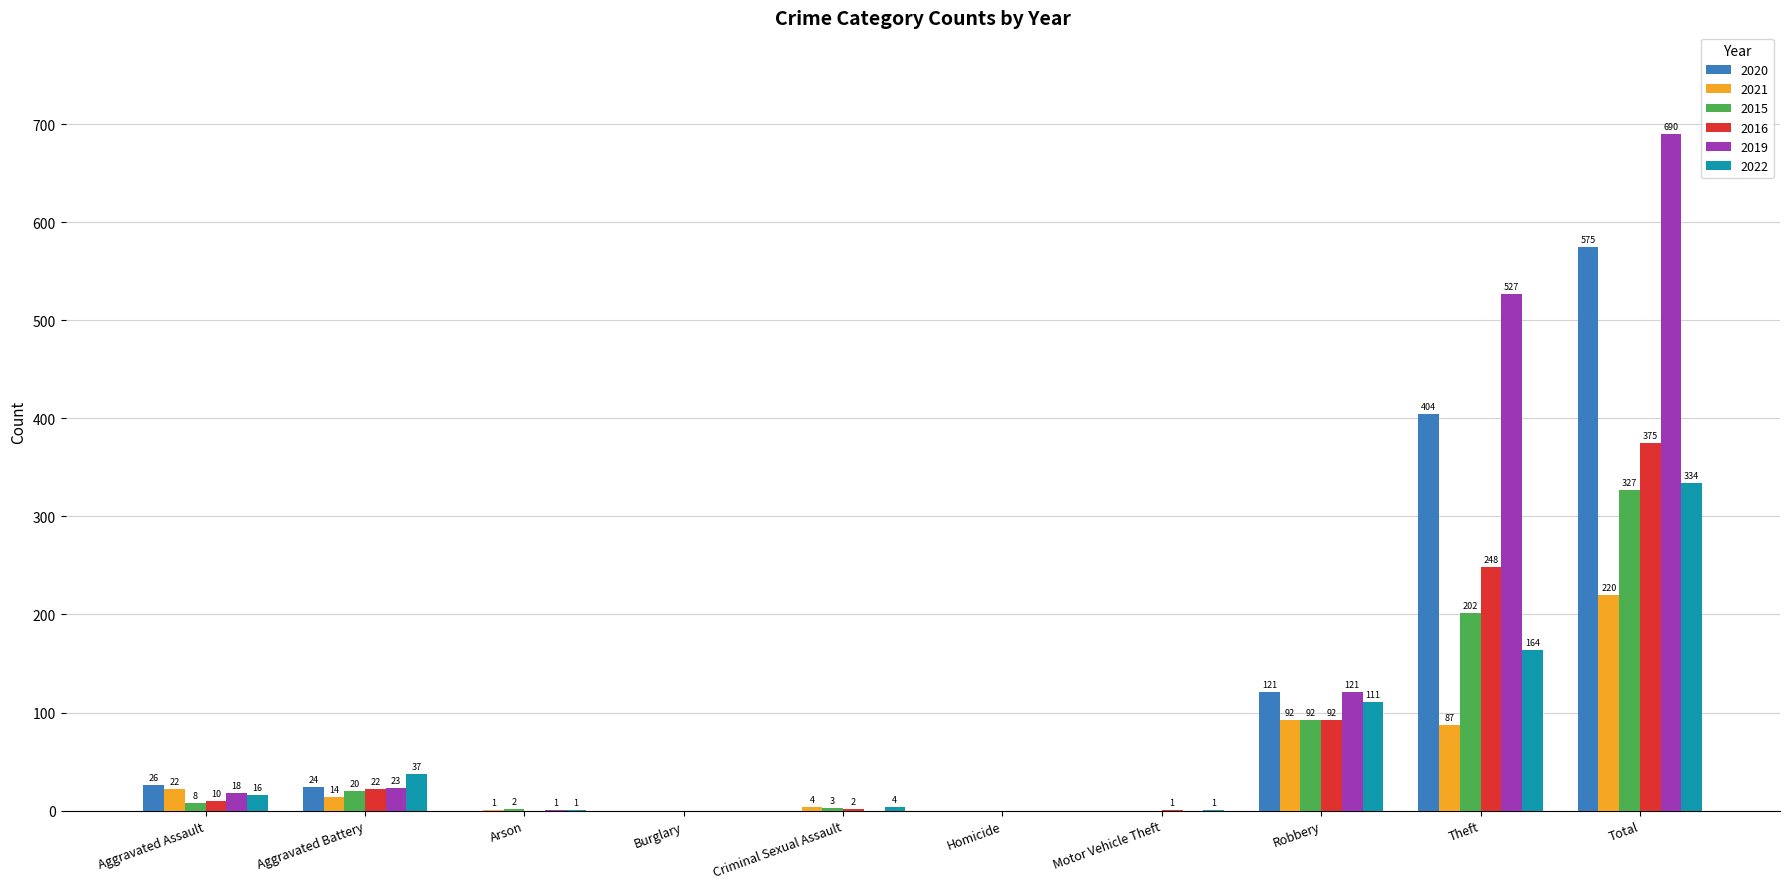

Which series changed the most between Aggravated Assault and Total?

2019